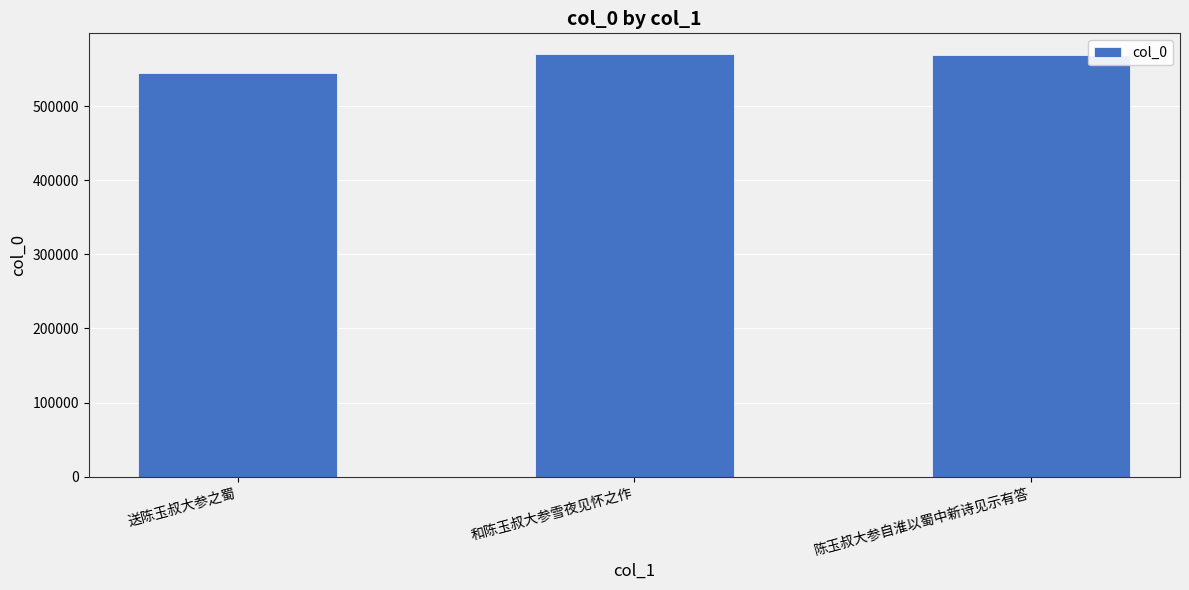

How many categories are shown in the chart?

3